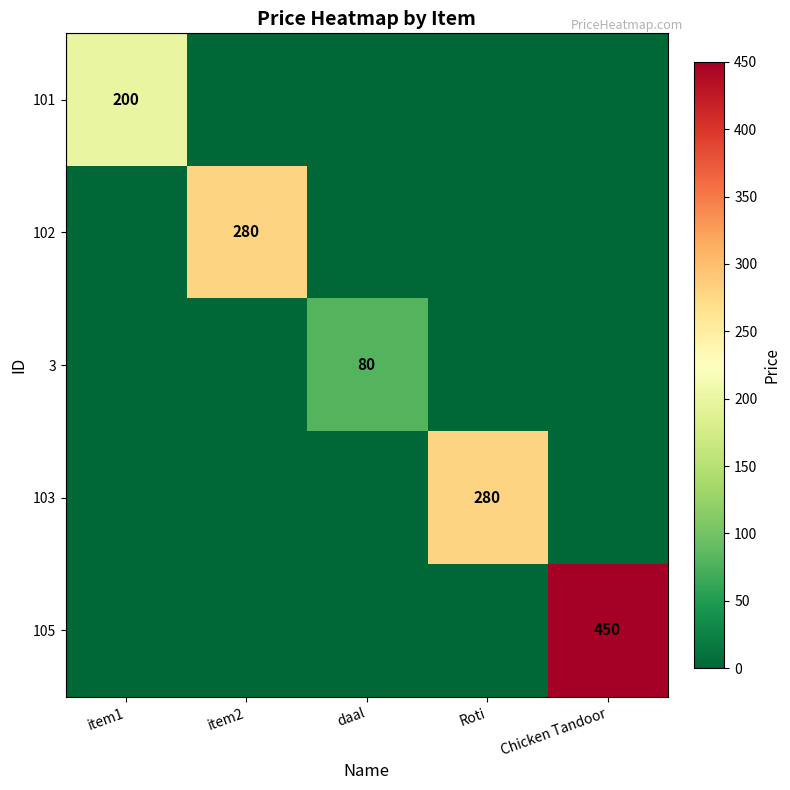

The value of 101 at item1 is 200. True or false?

True